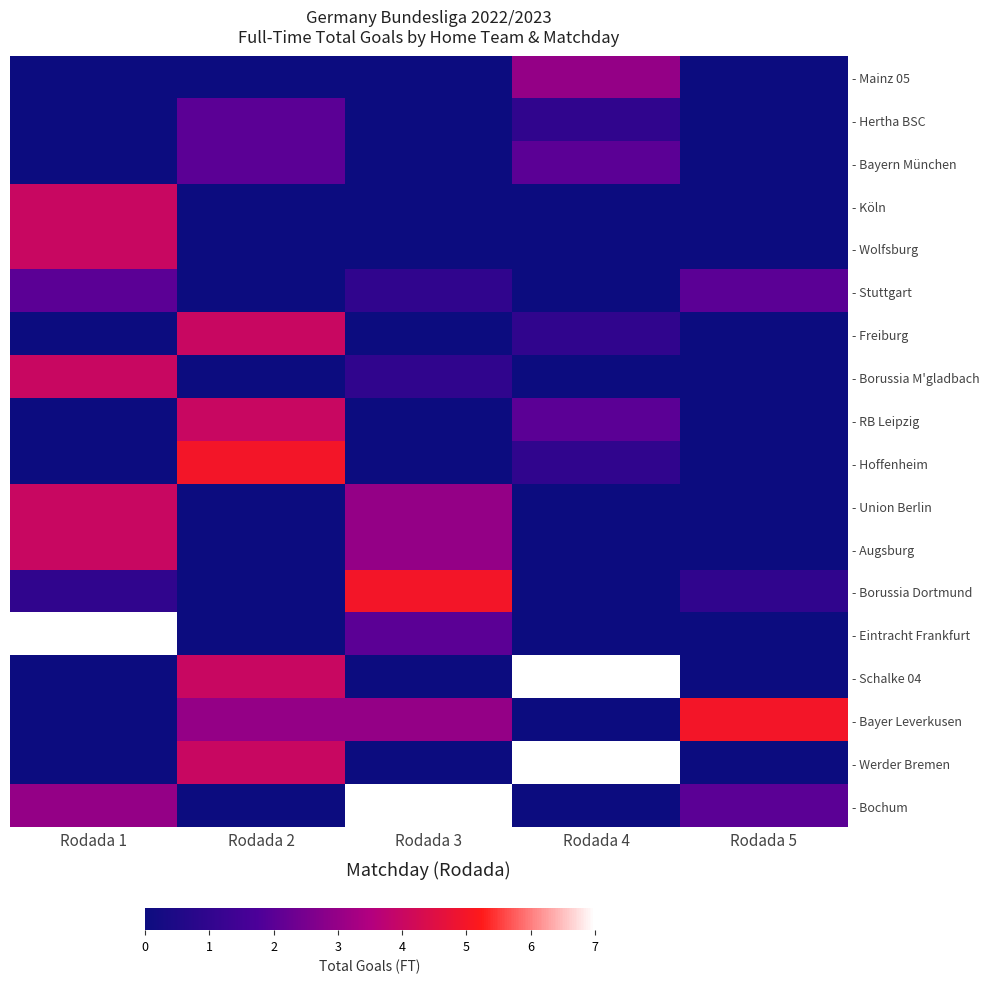

What is the difference between the highest and lowest values at Rodada 1?

7